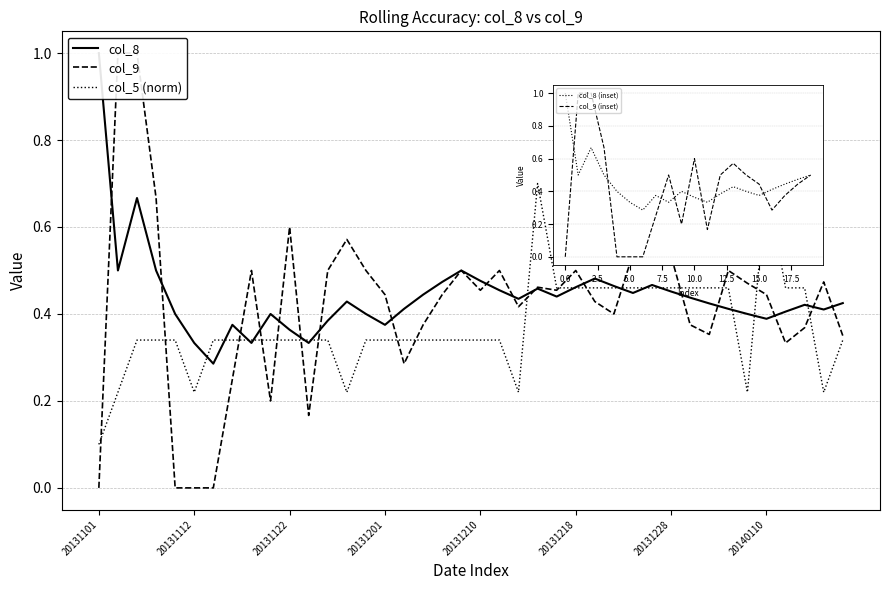

In col_9, how many points are lower than both neighbors (excluding endpoints)?

9